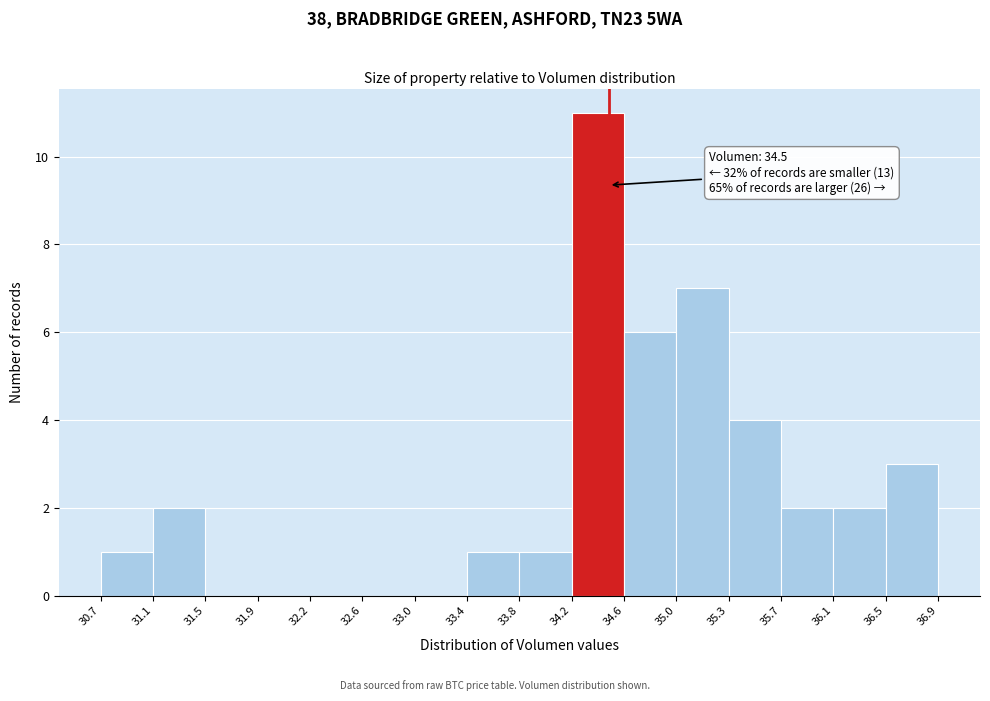

Over which range of the x-axis is the bar tallest?

34.2 to 34.6